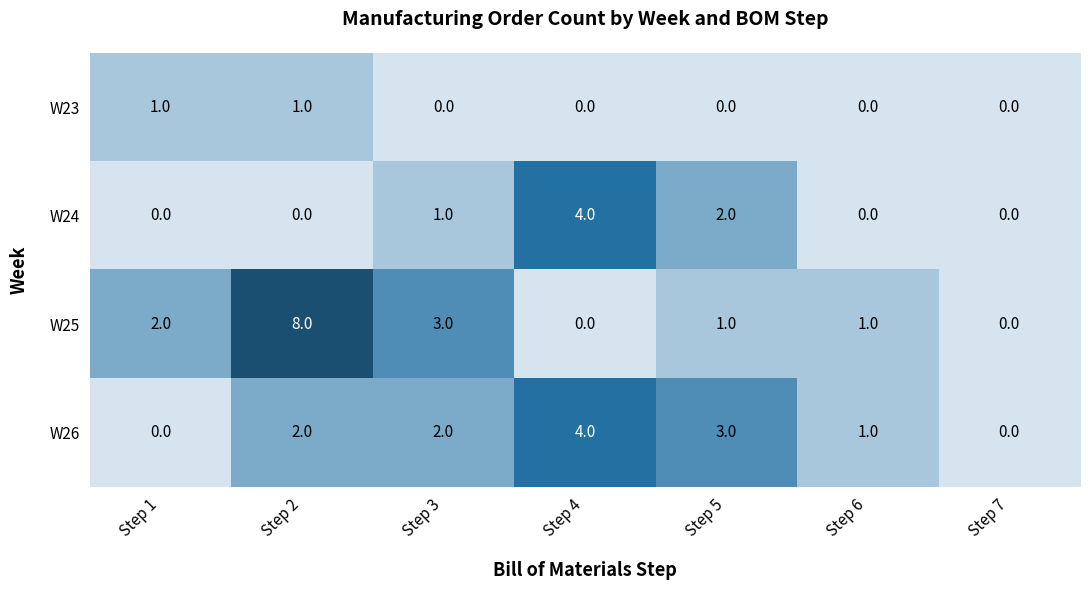

How many distinct data groups are displayed?

4